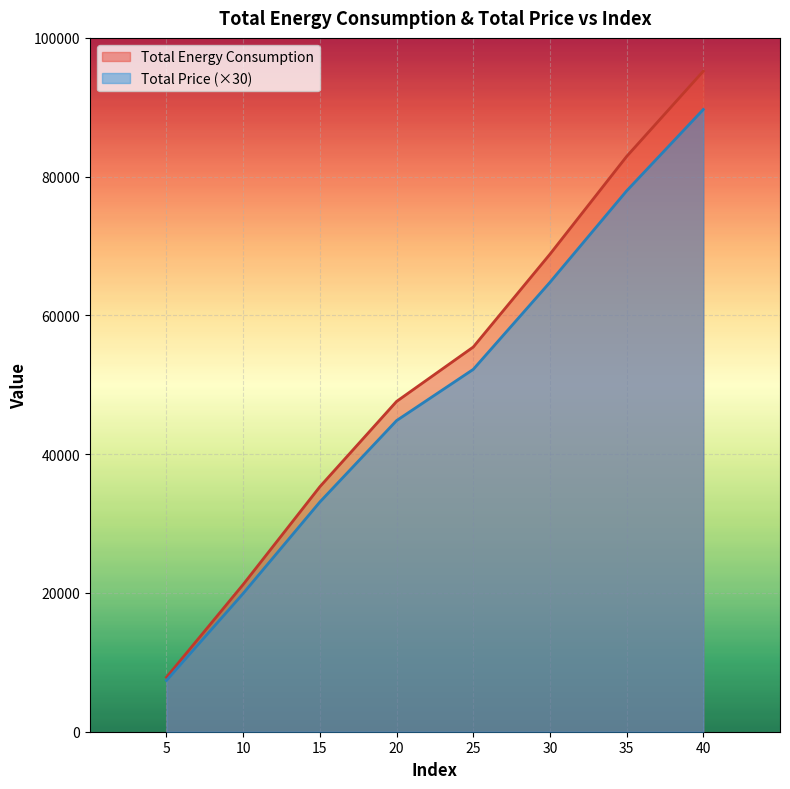

Where is Total Price nearest to the value 48532?

20